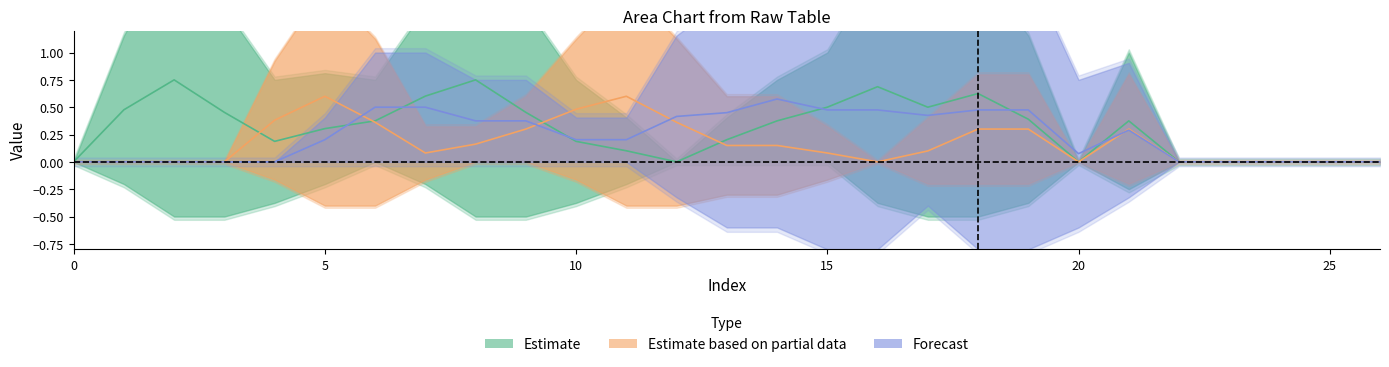

What is the total value across all series at 10?

5.1